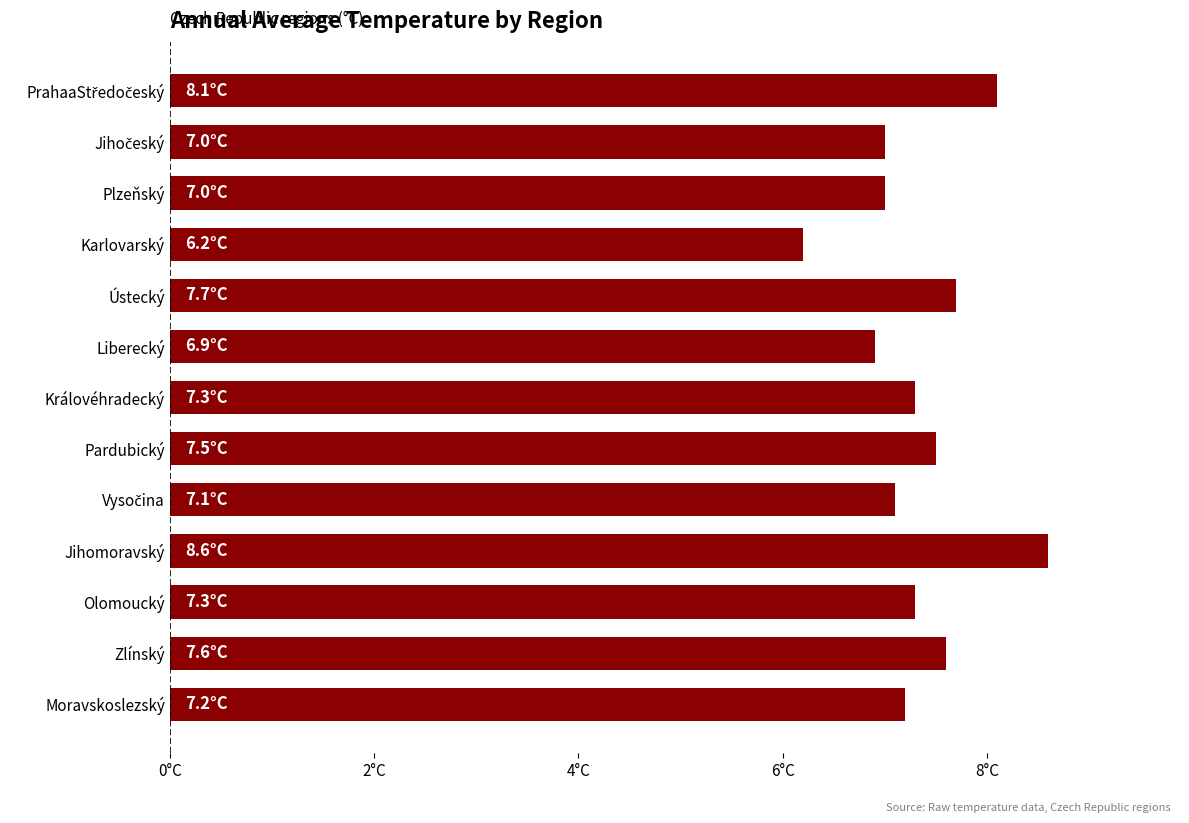

Are the bars horizontal?

Yes